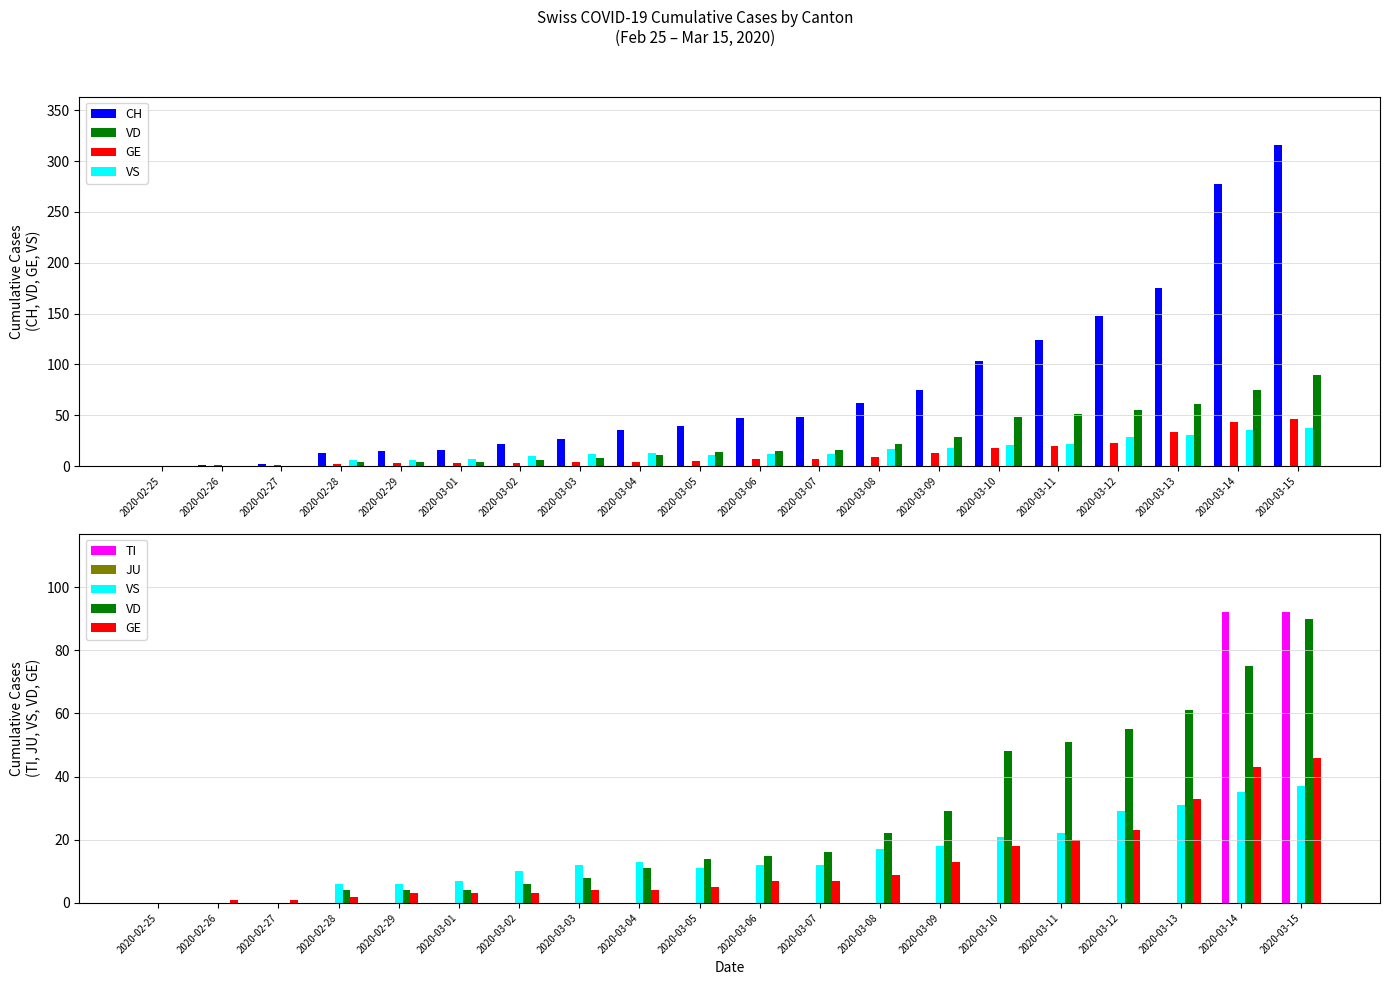

At how many categories does at least one series exceed 82?

6